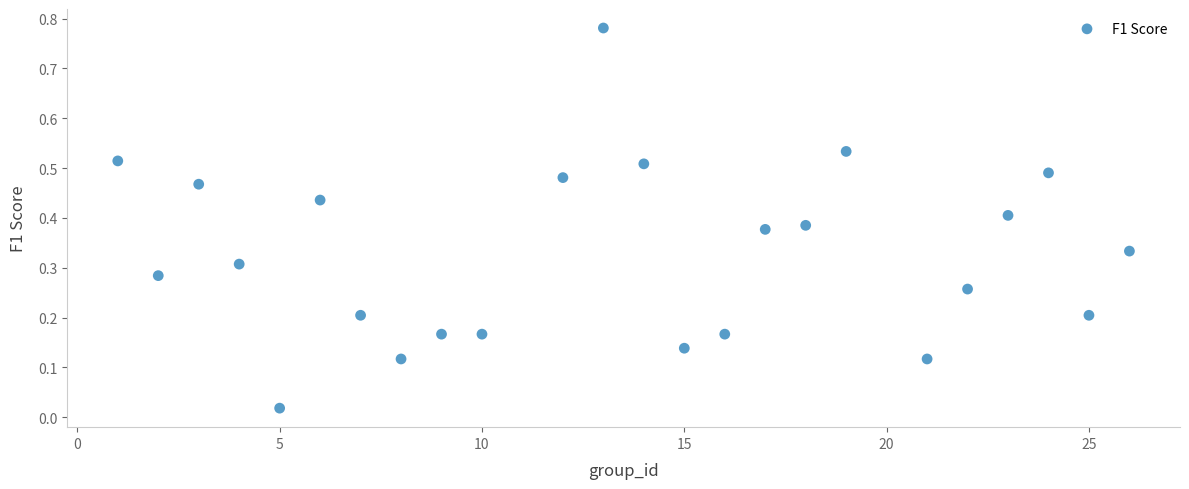

What is the range of X values (max minus min)?

25.0